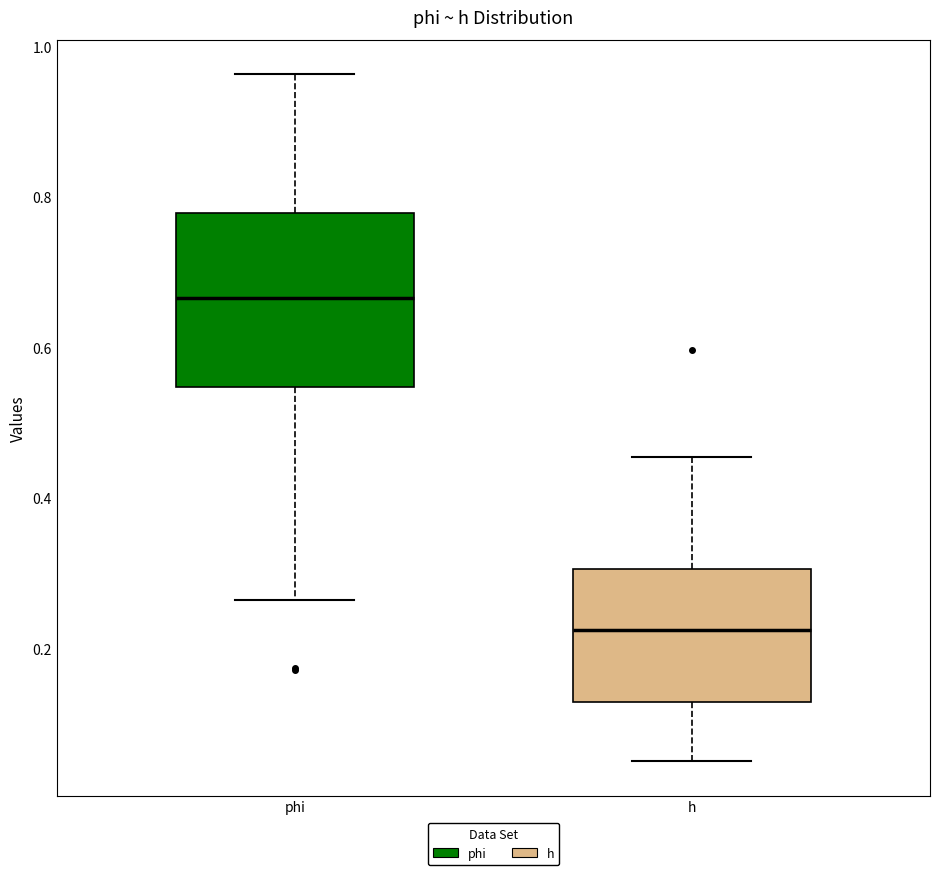

Which box has the highest median line?

phi